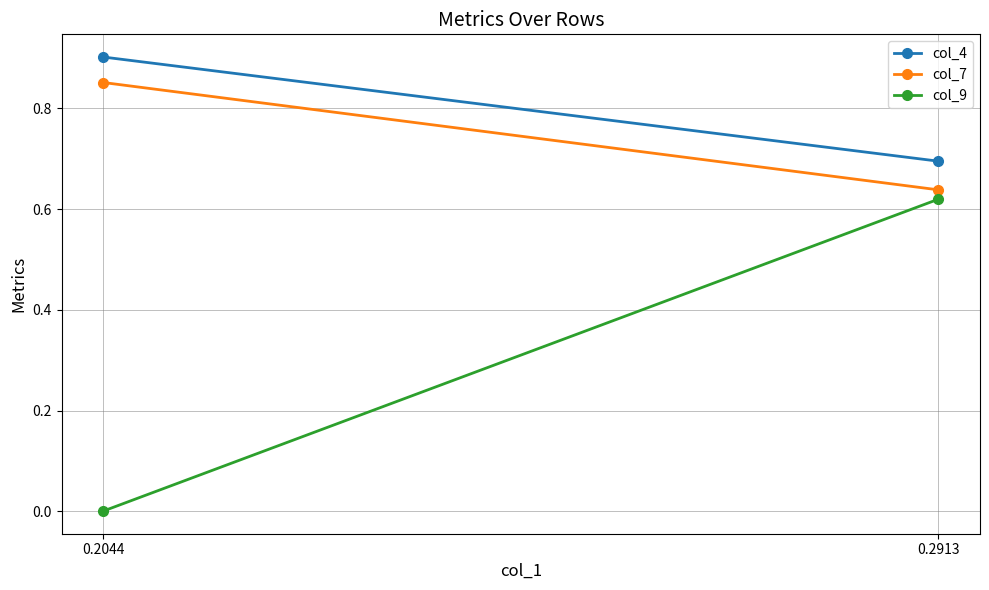

At which category does the chart reach its minimum across all series?

0.2044